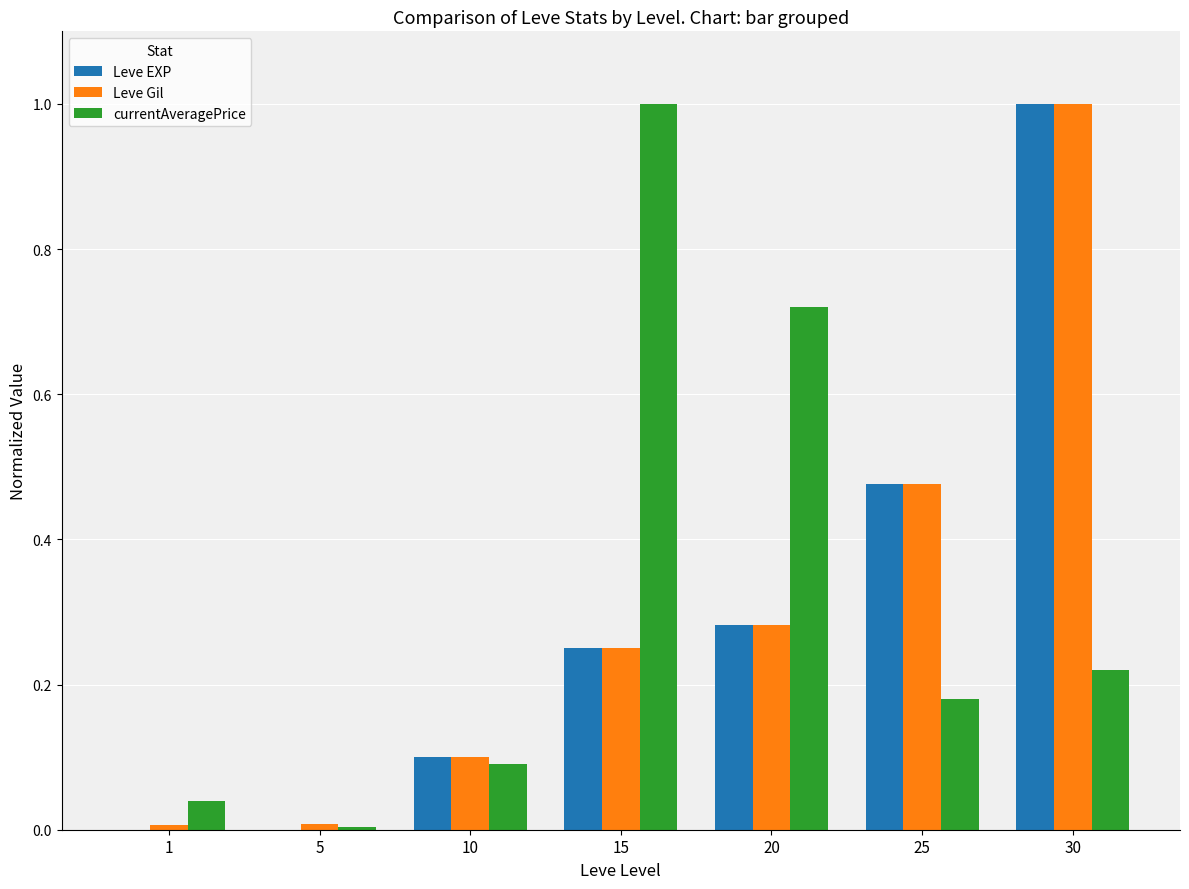

Which series changed the most between 5 and 15?

currentAveragePrice